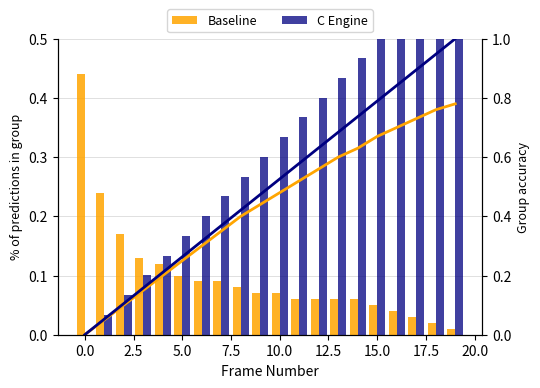

True or false: Baseline has a value of 0.1 at 12.5.

False